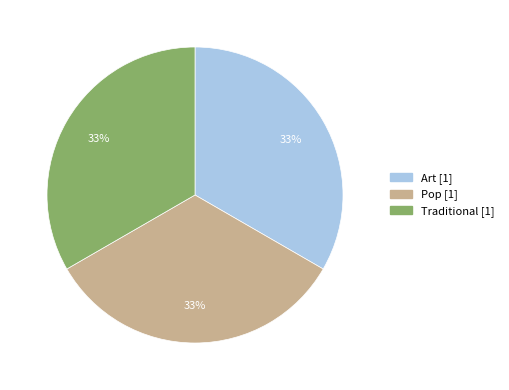

To the nearest percent, what is the combined percentage of Art and Traditional?

67%